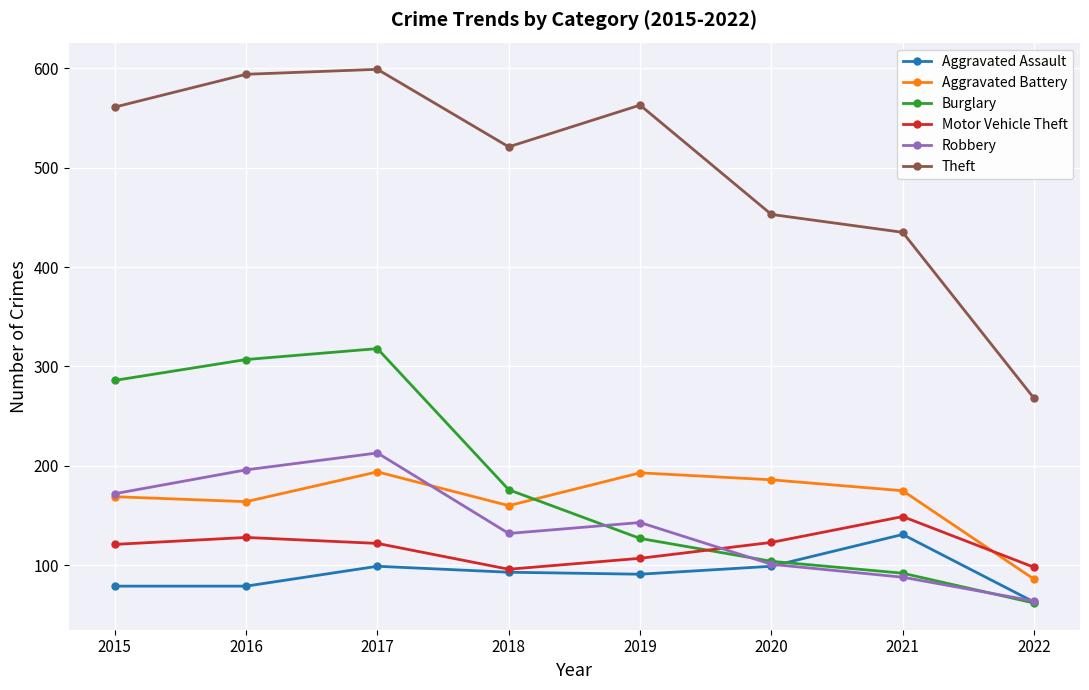

The value of Motor Vehicle Theft at 2015 is 121. True or false?

True